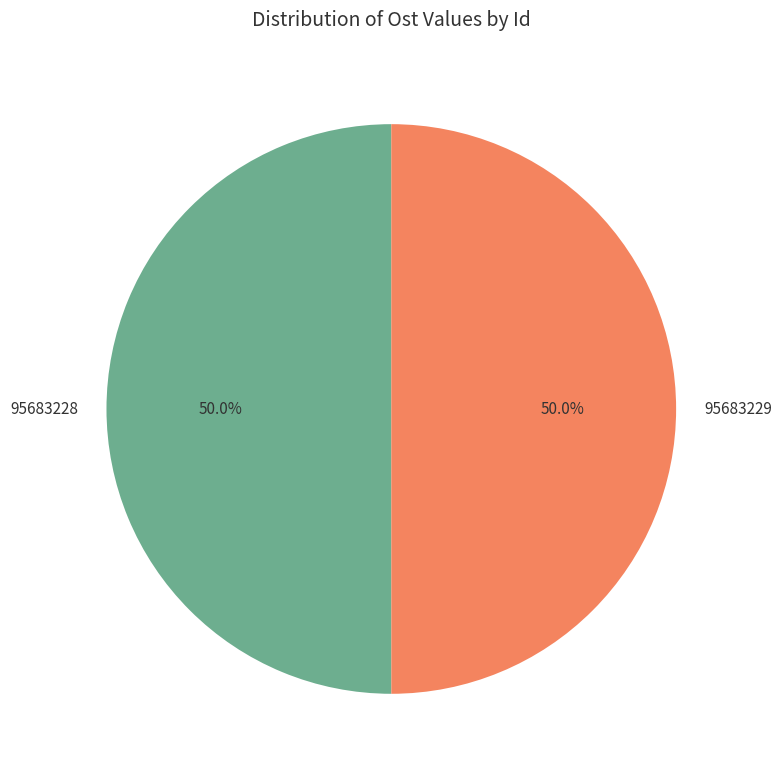

What is the total percentage of 95683229 and 95683228?

100.0%